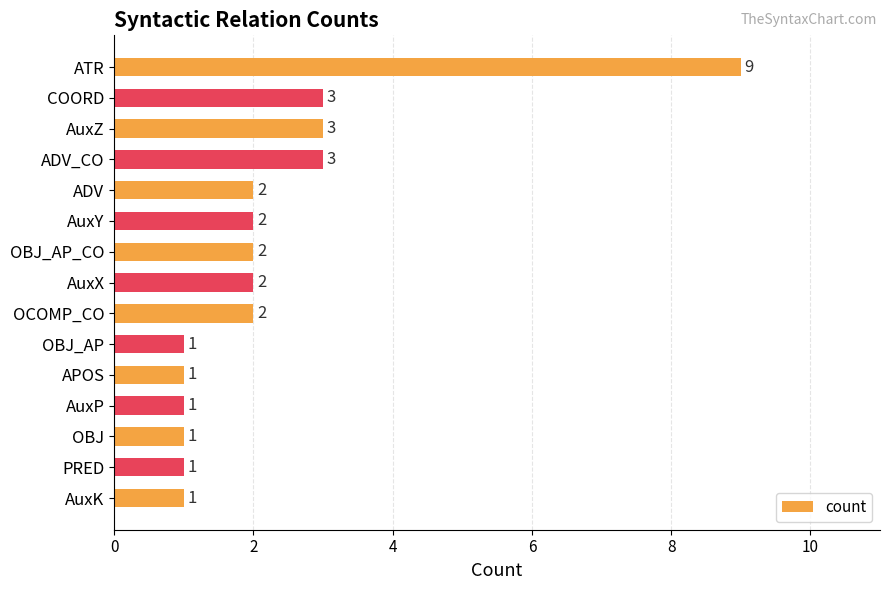

Does the chart contain stacked bars?

No